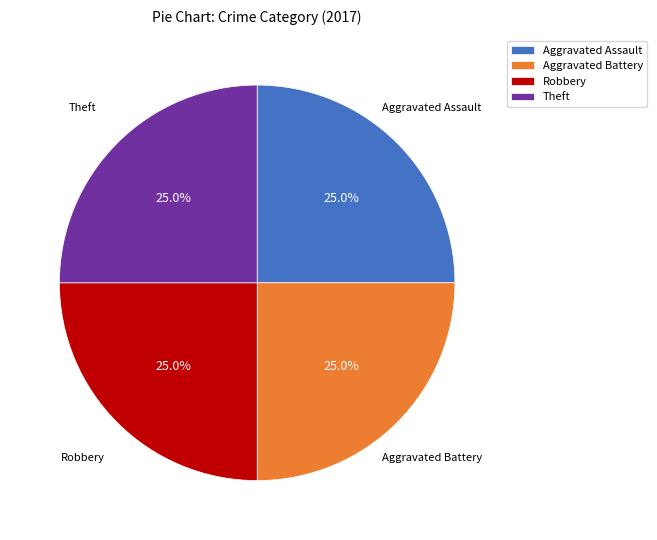

What percentage is the Aggravated Battery slice, to the nearest percent?

25%